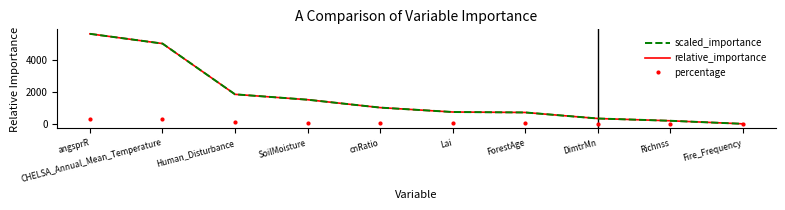

Reading left to right, list all the values displayed in this chart.

scaled_importance: 5626.7	5019.3	1850.6	1514.8	1022.2	746.3	718.2	341.5	199.0	8.7
relative_importance: 5626.7	5019.3	1850.6	1514.8	1022.2	746.3	718.2	341.5	199.0	8.7
percentage: 337.6	301.2	111.0	90.9	61.3	44.8	43.1	20.5	11.9	0.5